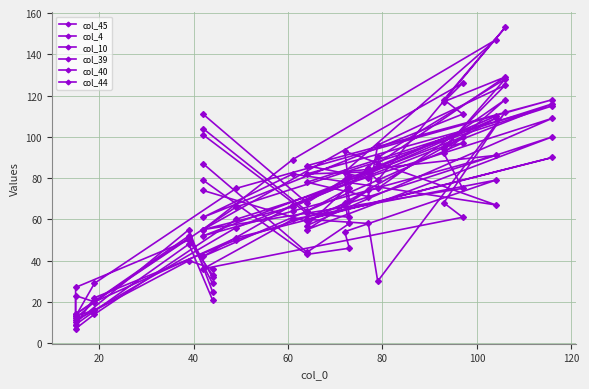

At which label is col_10 closest to 60?

100